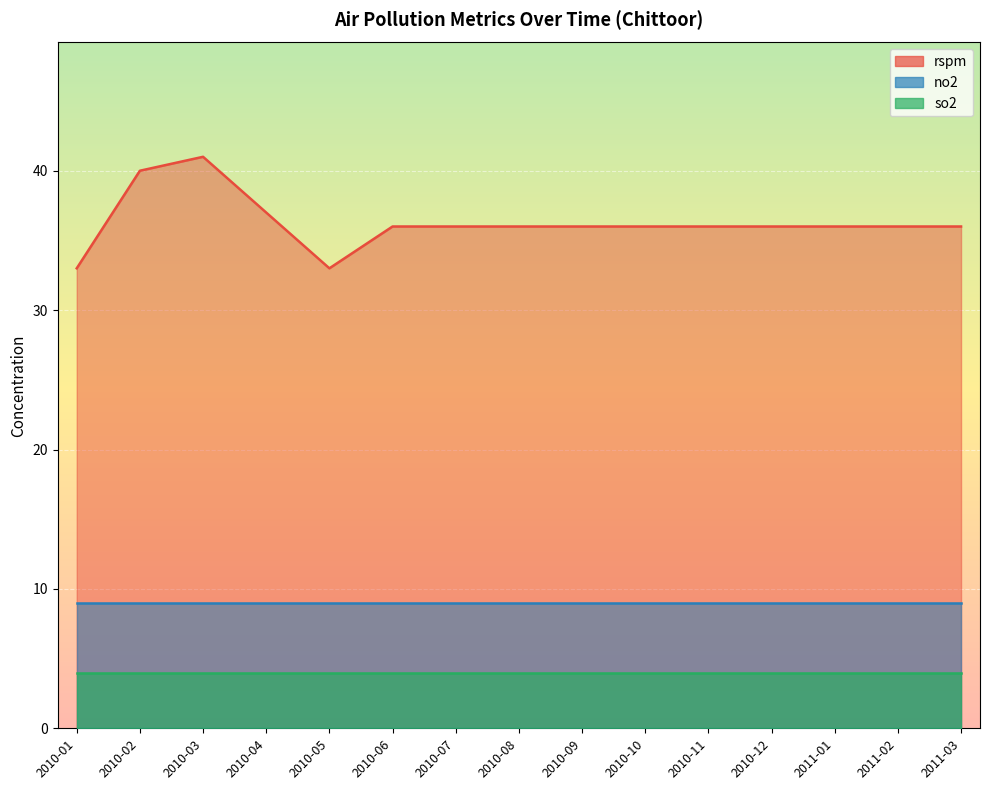

What is the average value of the no2 series?

9